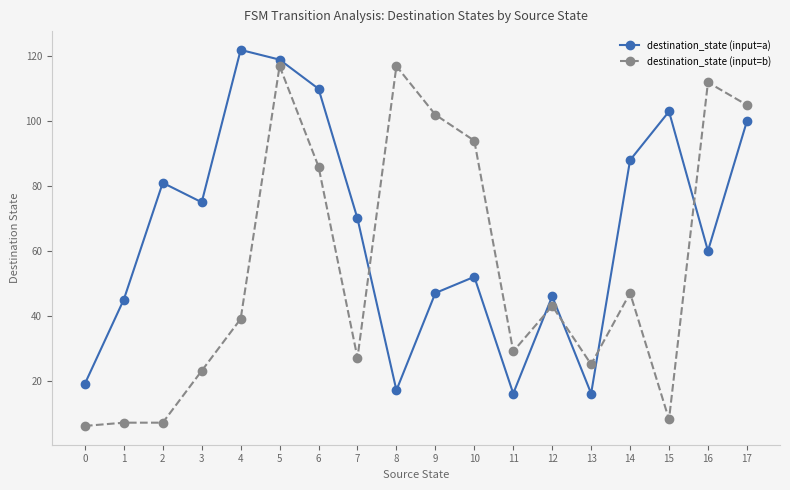

List the series in order of their overall mean, highest first.

destination_state (input=a), destination_state (input=b)